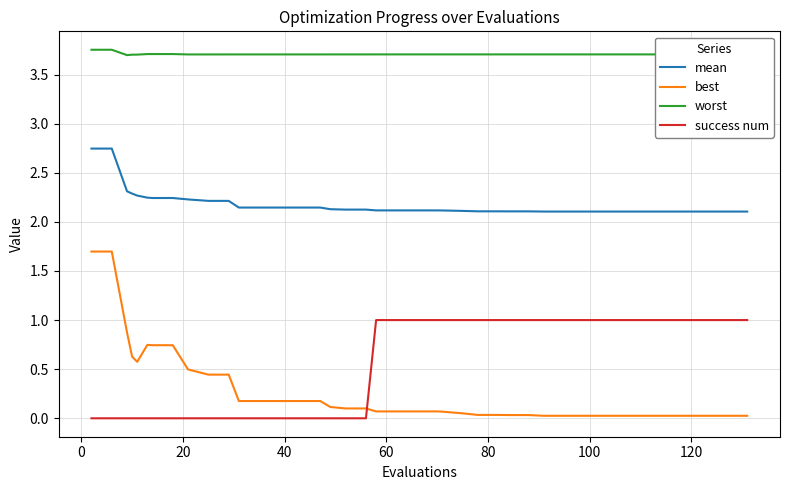

What are all the series names shown in the legend?

mean, best, worst, success num